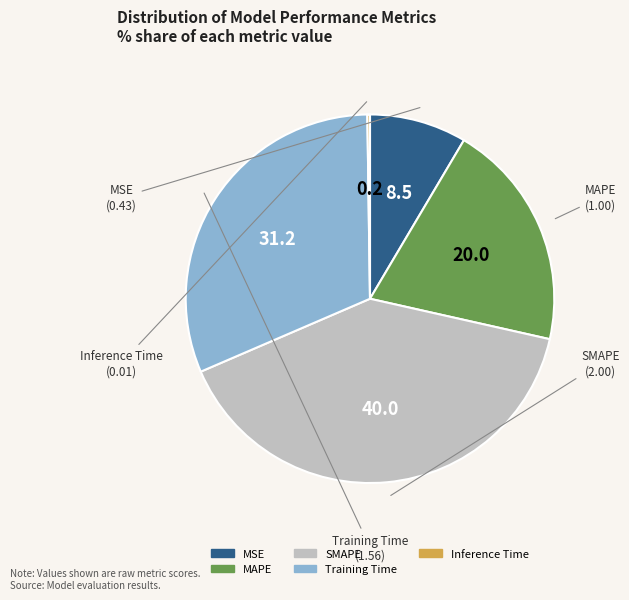

Does SMAPE represent more than half of the total?

No